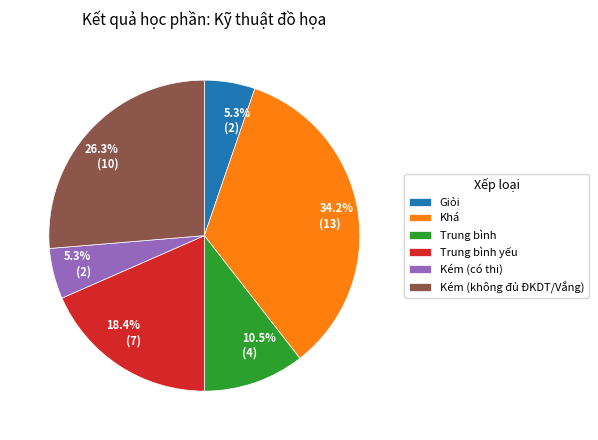

What is the ratio of the value at Giỏi to the value at Kém (có thi)?

1.0